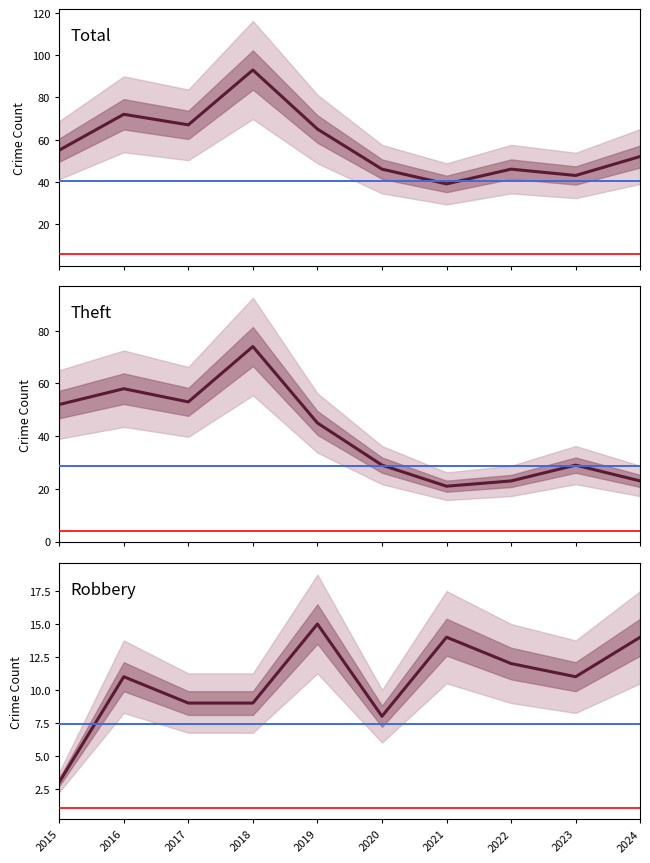

What is the difference between the maximum and minimum values in the Robbery series?

12